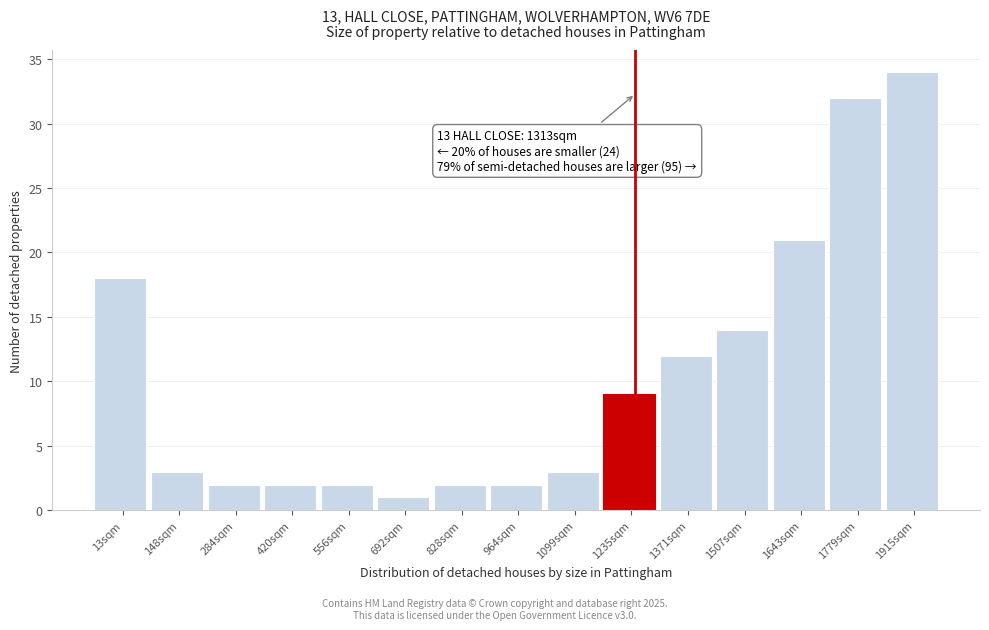

Reading right to left, list all the values displayed in this chart.

1915sqm=34	1779sqm=32	1643sqm=21	1507sqm=14	1371sqm=12	1235sqm=9	1099sqm=3	964sqm=2	828sqm=2	692sqm=1	556sqm=2	420sqm=2	284sqm=2	148sqm=3	13sqm=18